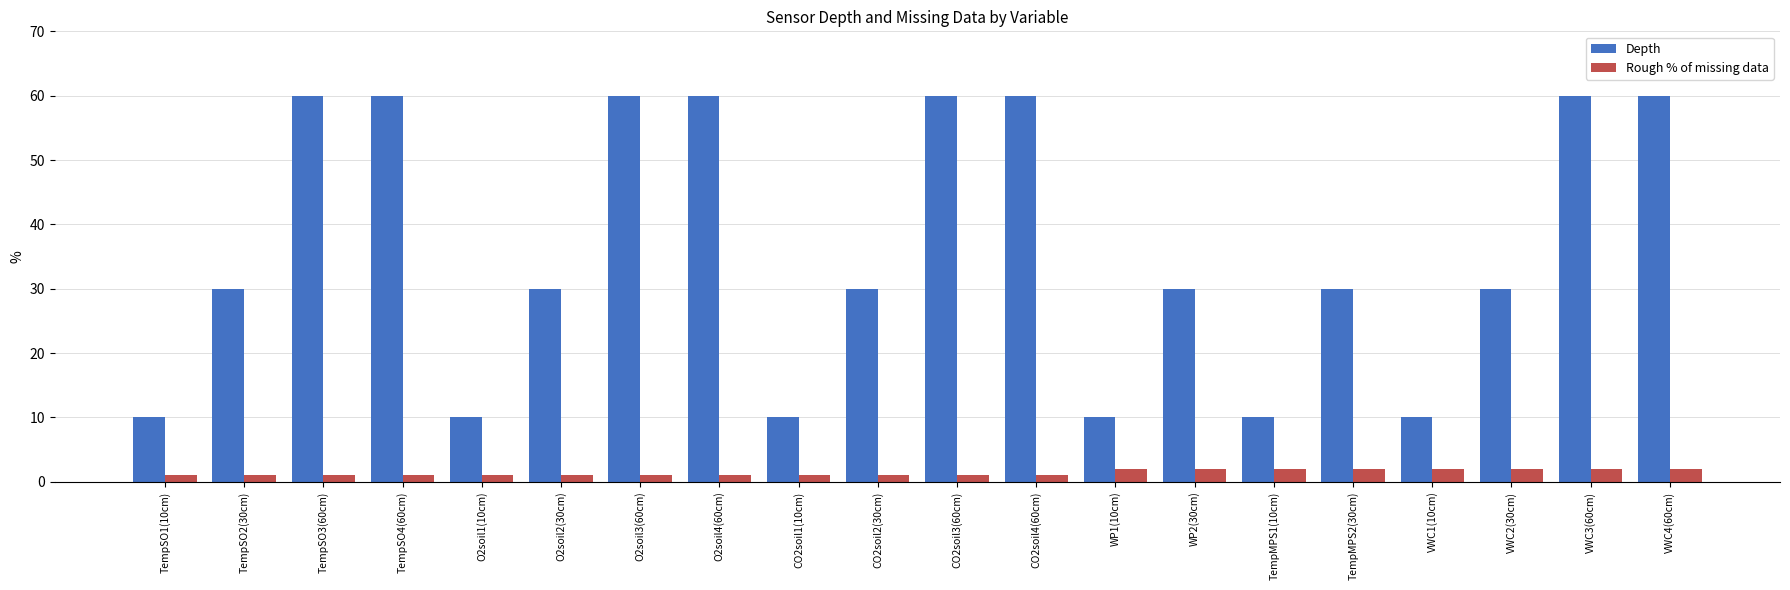

Read the Rough % of missing data value at CO2soil4(60cm).

1